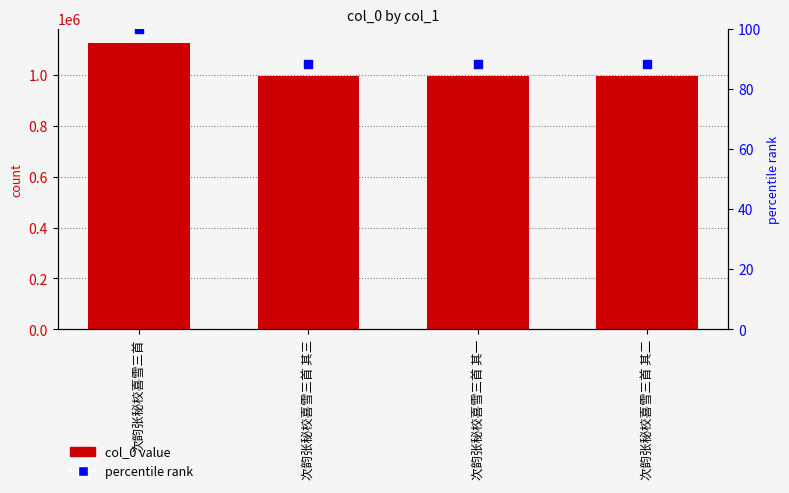

Which series has the largest total across all categories?

col_0